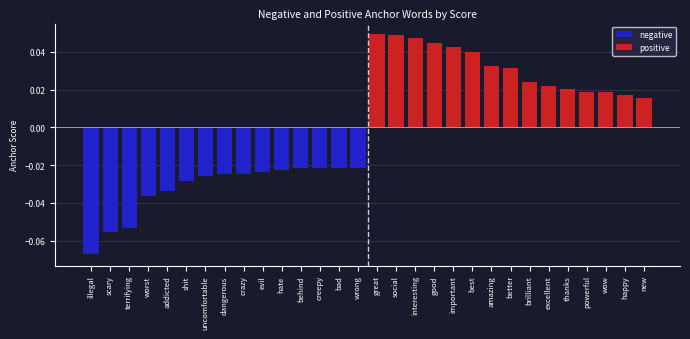

Is it true that positive equals 0.0 at wow?

False